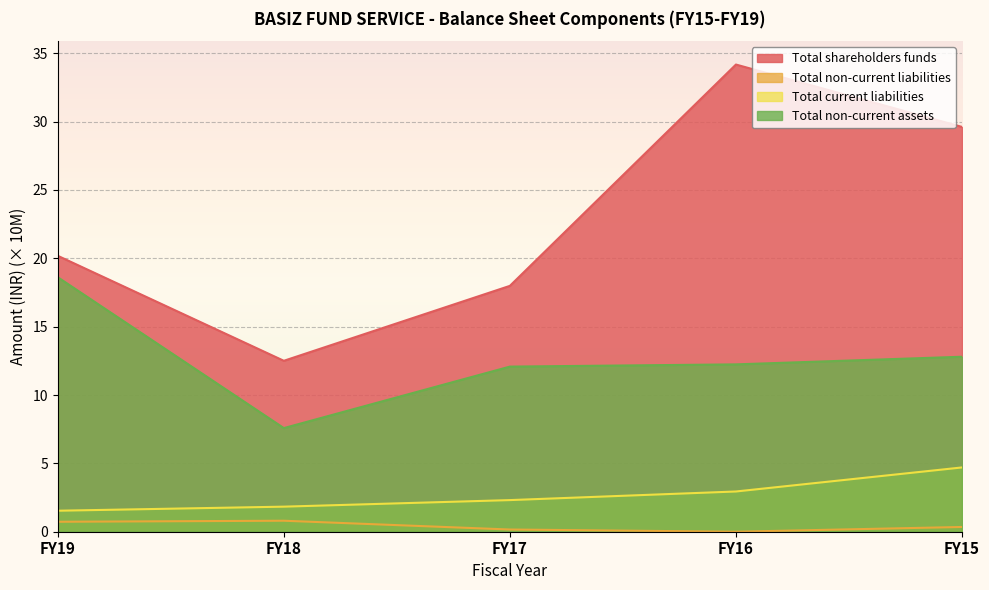

True or false: Total non-current assets and Total current liabilities cross at least once.

False